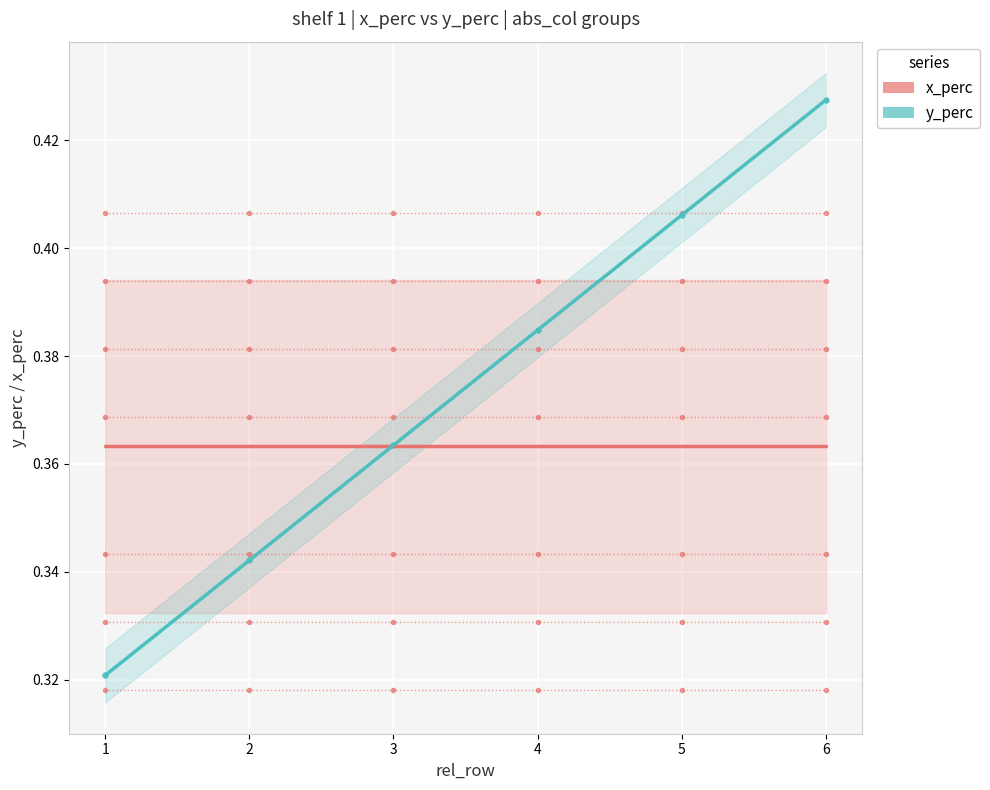

True or false: y_perc and x_perc cross at least once.

False